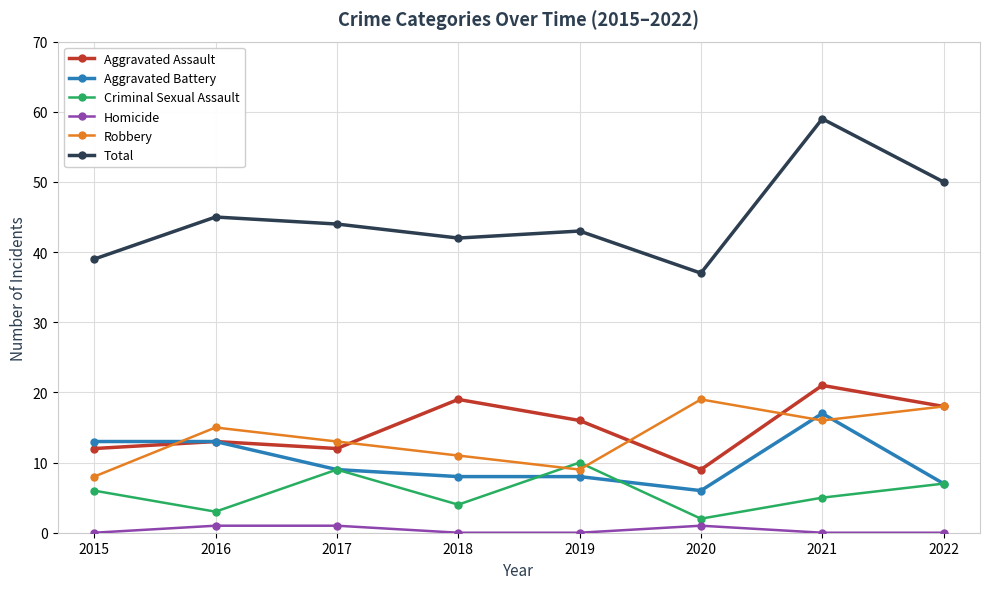

Count the number of data series in this chart.

6